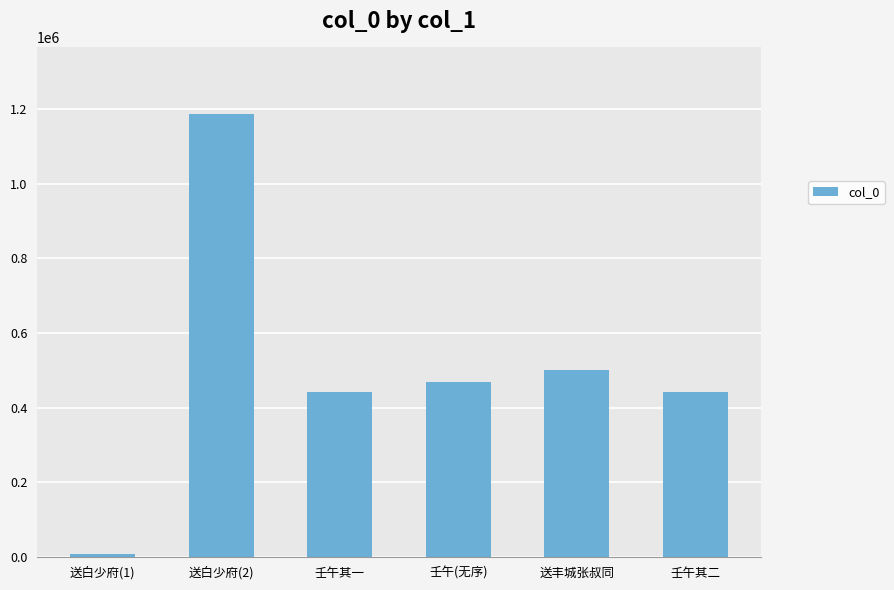

Which category has the highest value across all series?

送白少府(2)